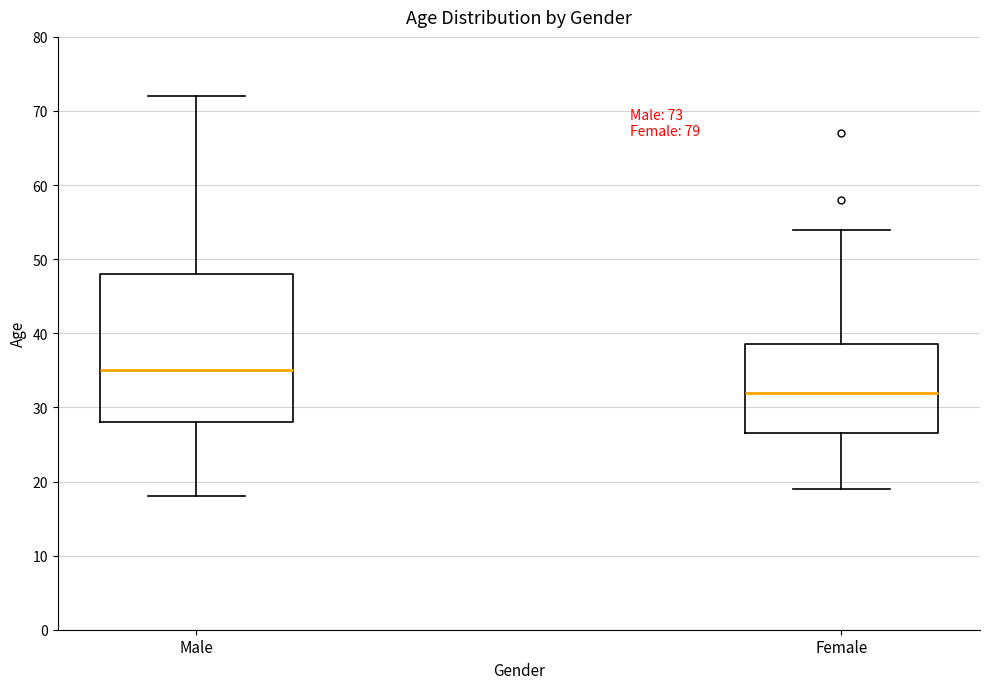

Which box's median line is the highest?

Male